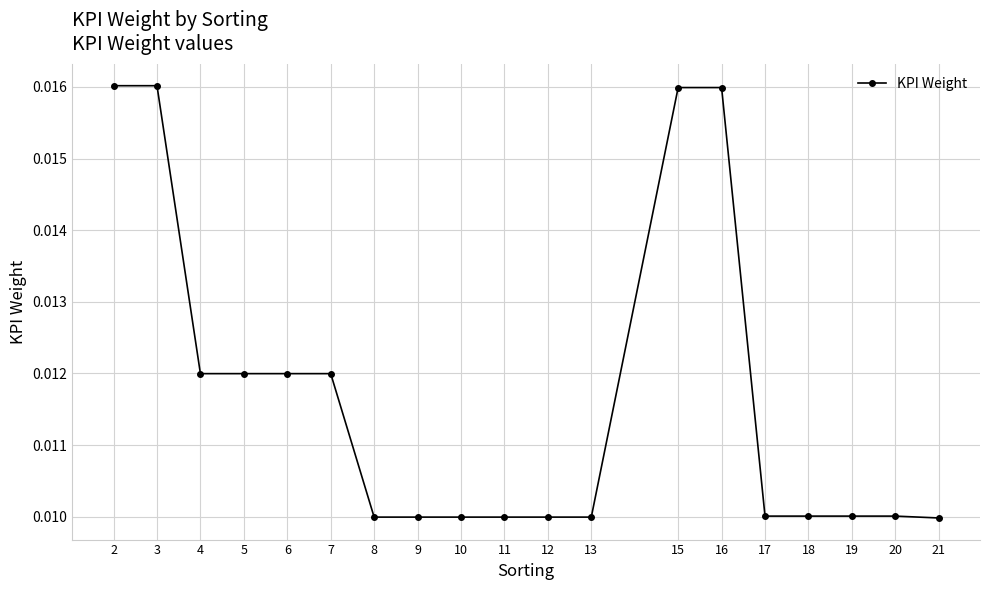

How many lines are shown in the chart?

1